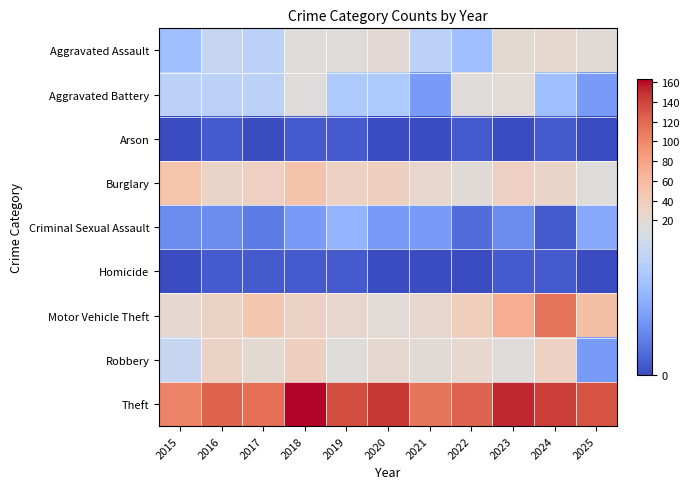

What is the difference between the highest and lowest values at 2021?

112